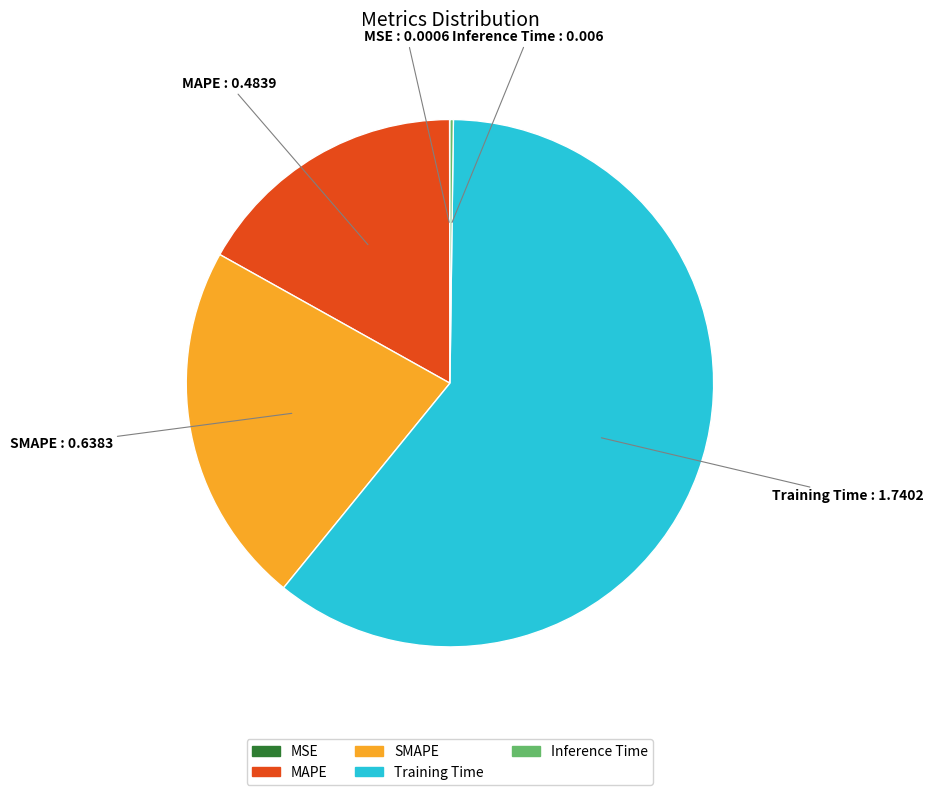

Is there any slice that represents more than half of the pie?

Yes